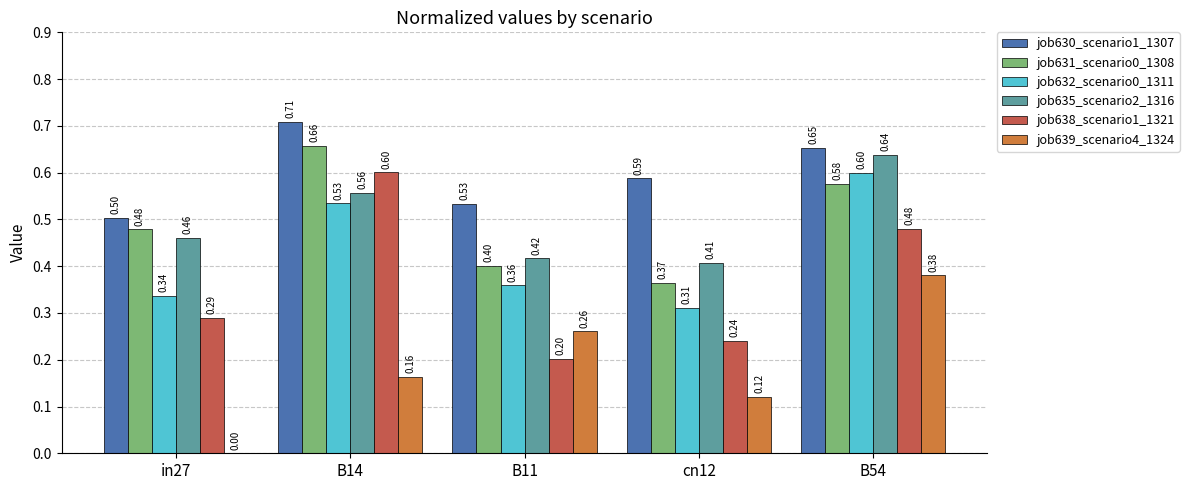

Which series has the widest spread of values?

job638_scenario1_1321